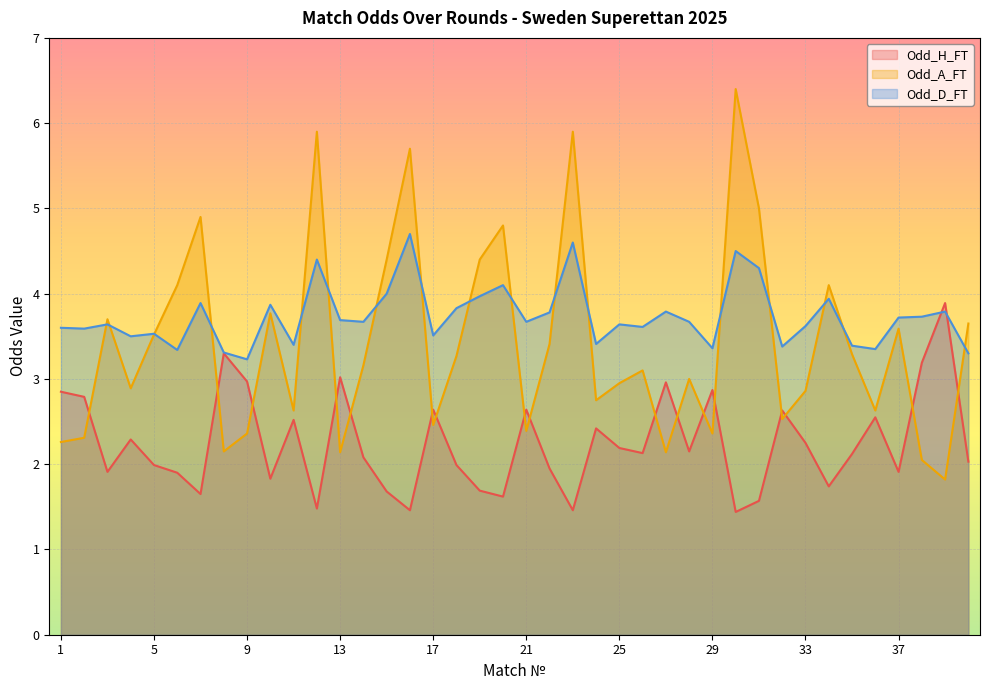

What is the difference between the second highest and minimum values in the Odd_H_FT series?

1.9